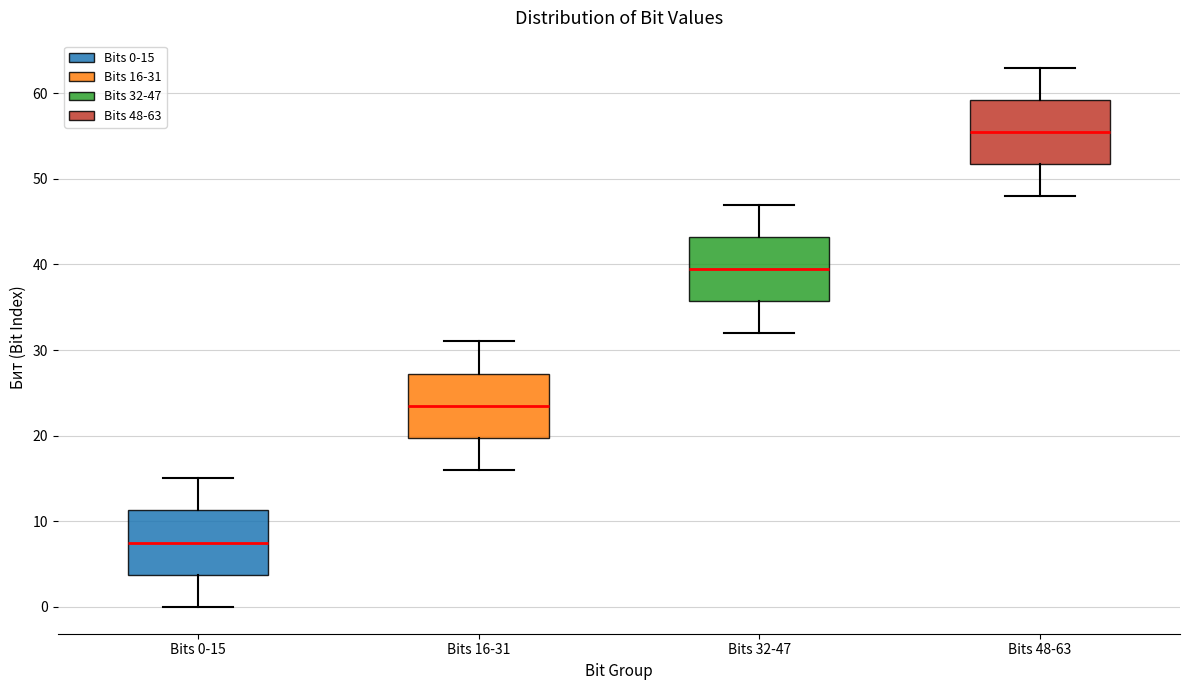

Where is the upper edge of the box for Bits 16-31 on the y-axis? The values are not printed on the chart, so give them approximately, as read against the axis.

27